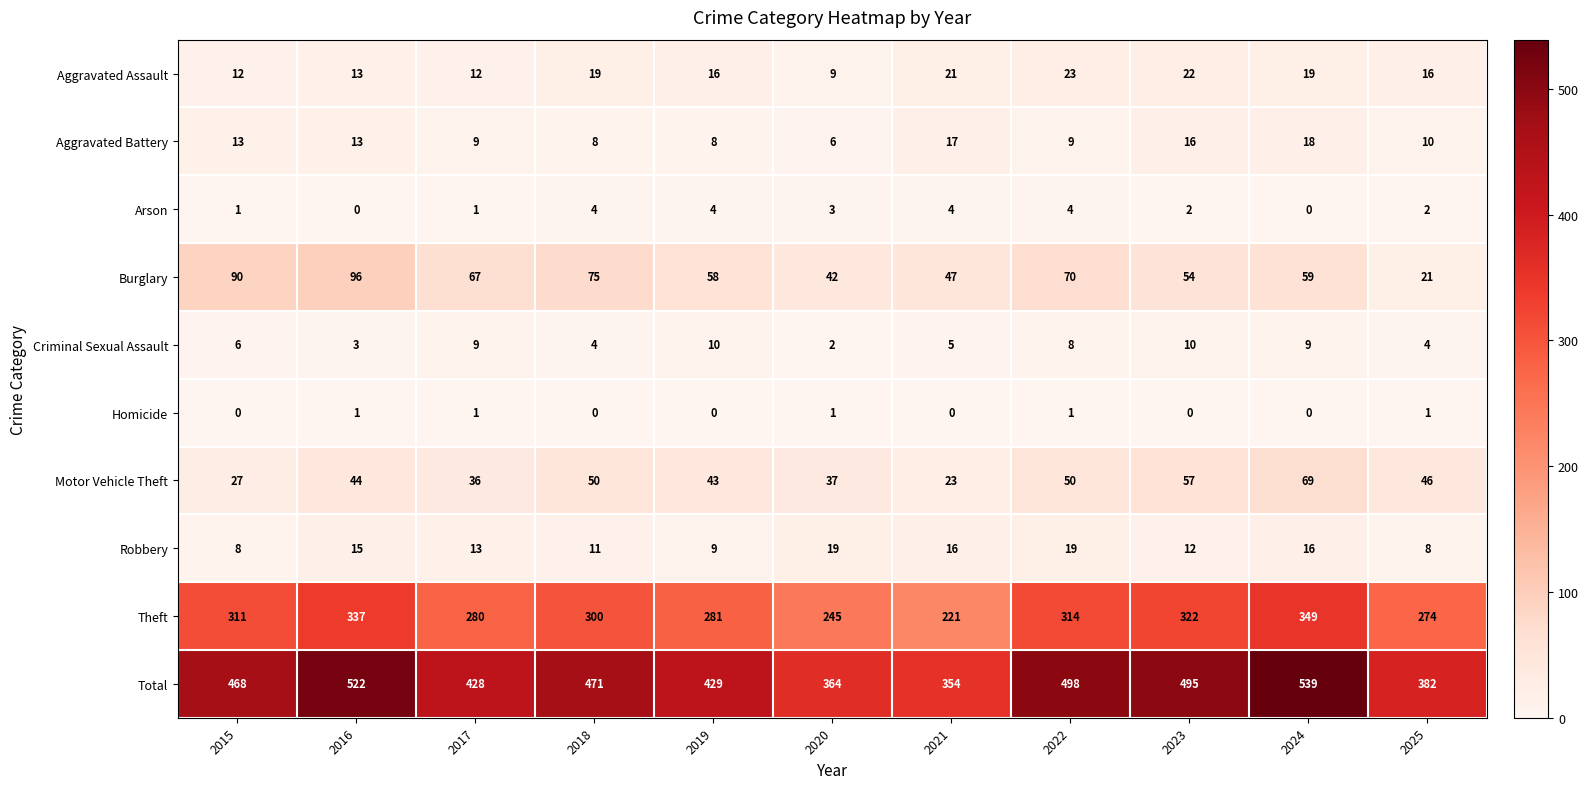

What is the sum of all Burglary values?

679